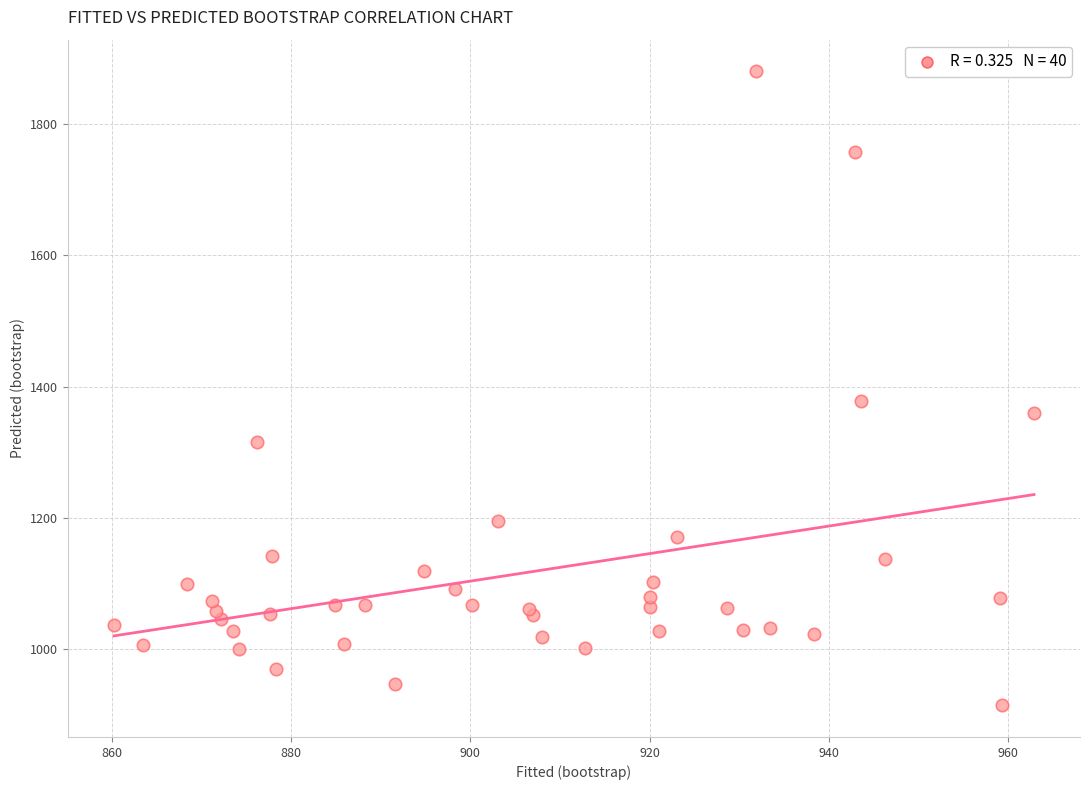

What Y value in the scatter plot is closest to 1397?

1378.7